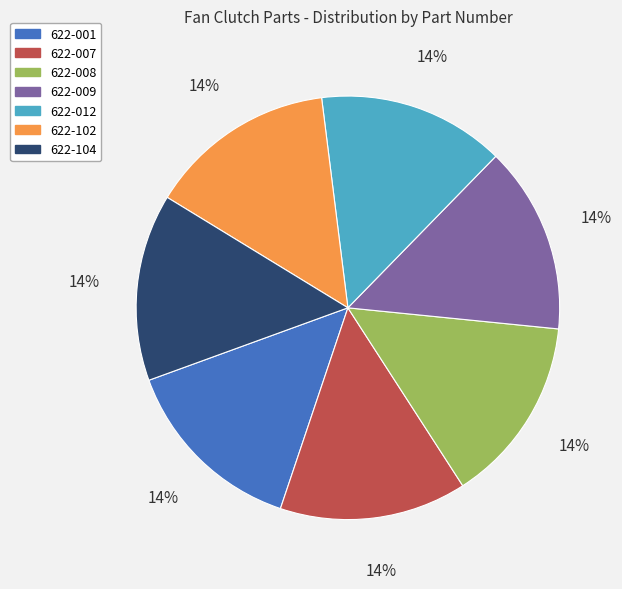

Do 622-102 and 622-012 together represent more than half of the pie?

No